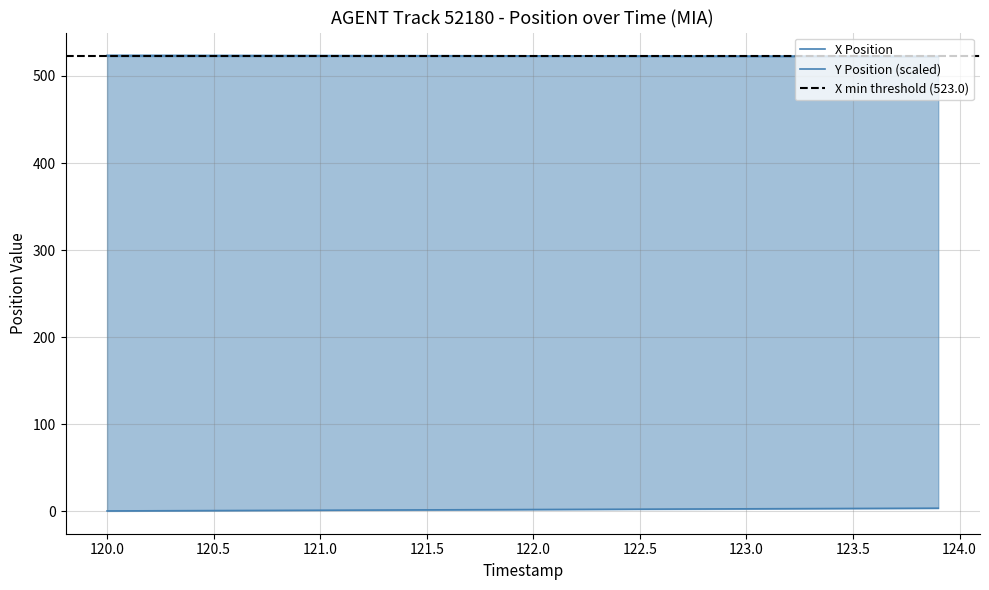

What is the lowest value of the X series?

522.5